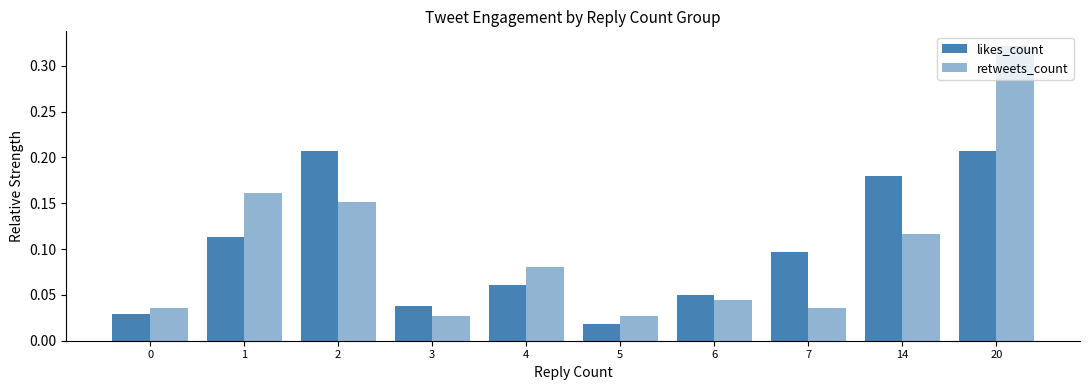

How many groups of bars are there?

10